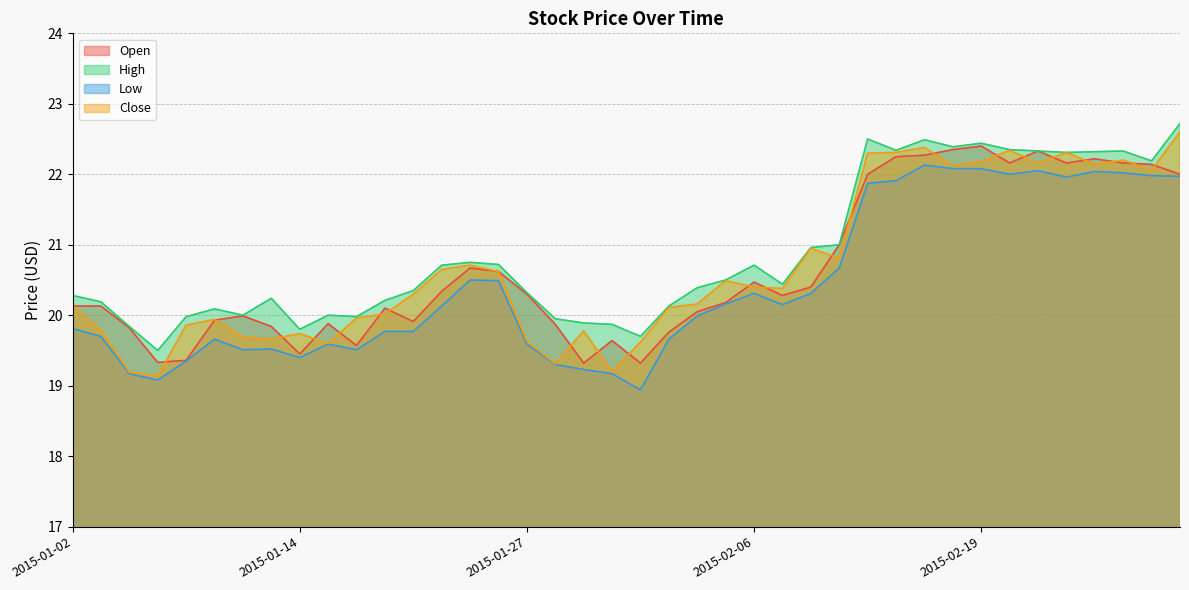

Which series changed the most between 2015-02-09 and 2015-02-11?

Open